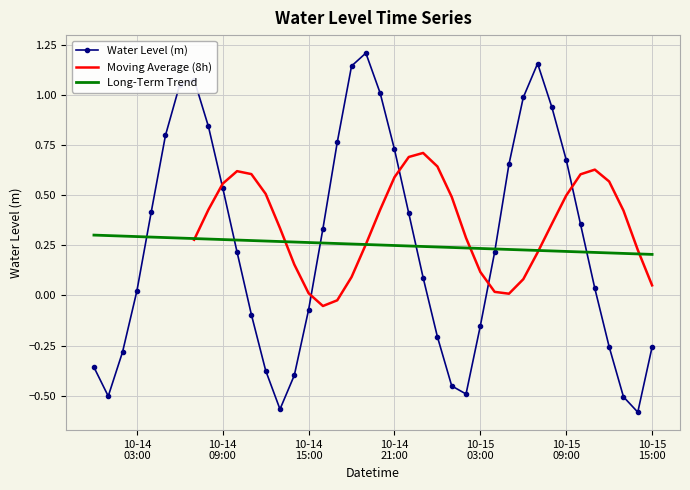

At which category does the chart reach its minimum across all series?

2023-10-15 14:00:00